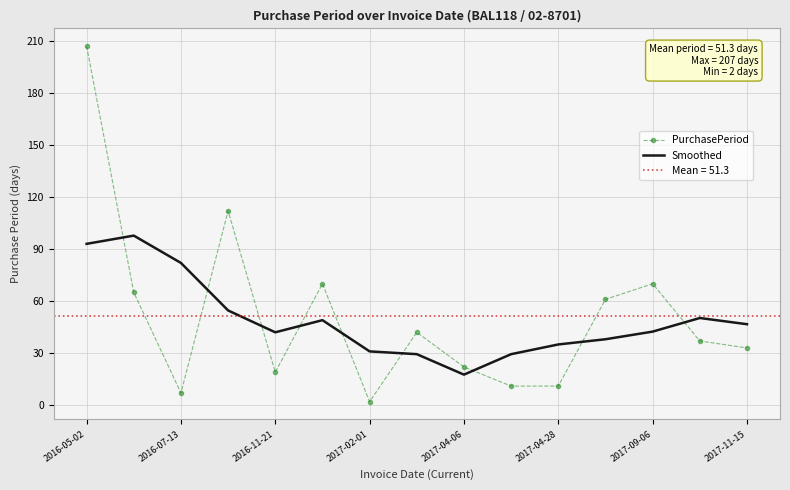

How many intersections are there between PurchasePeriod and Smoothed?

9